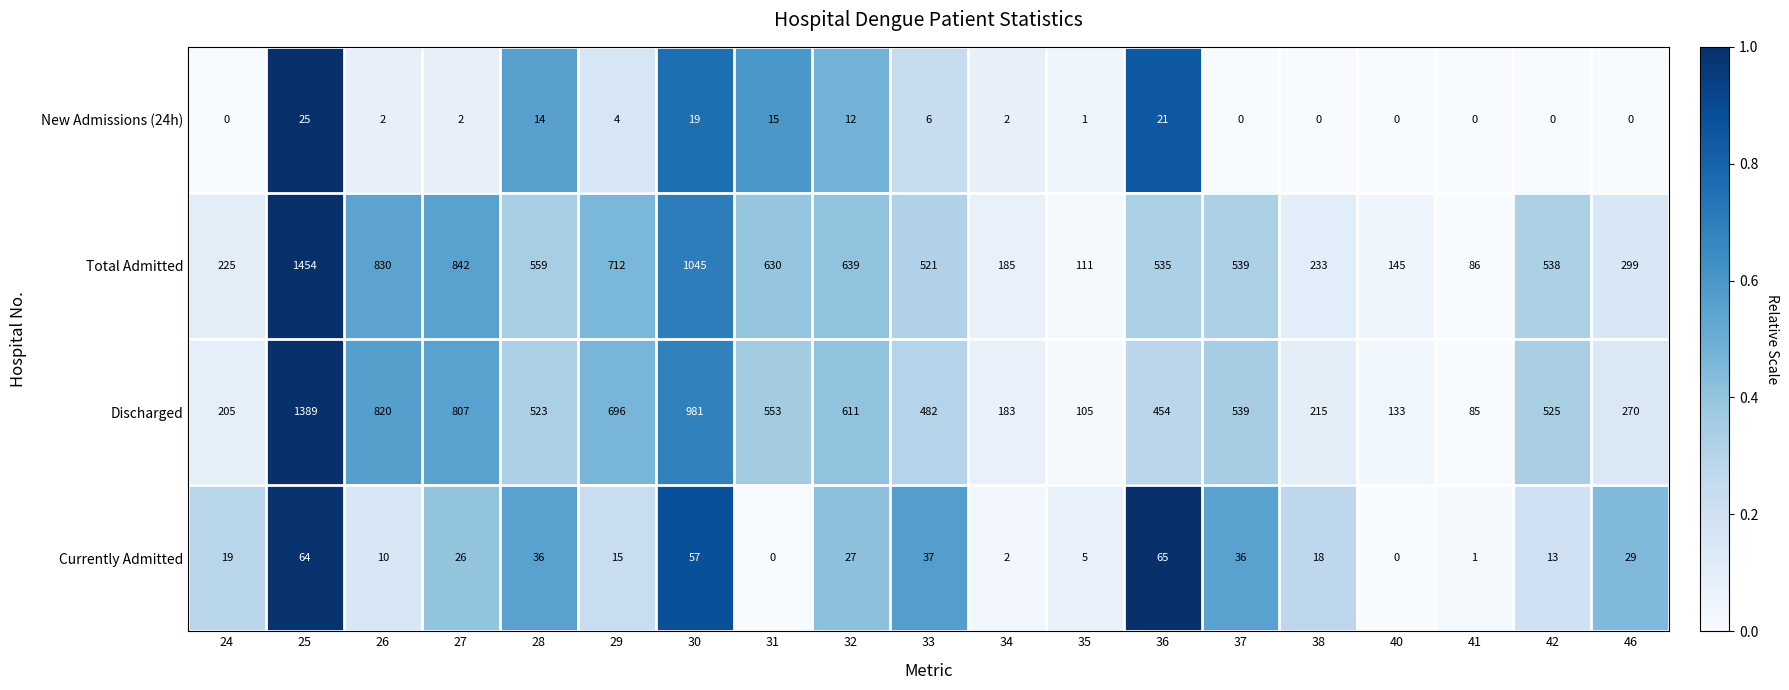

What is the lowest value of the Discharged series?

85